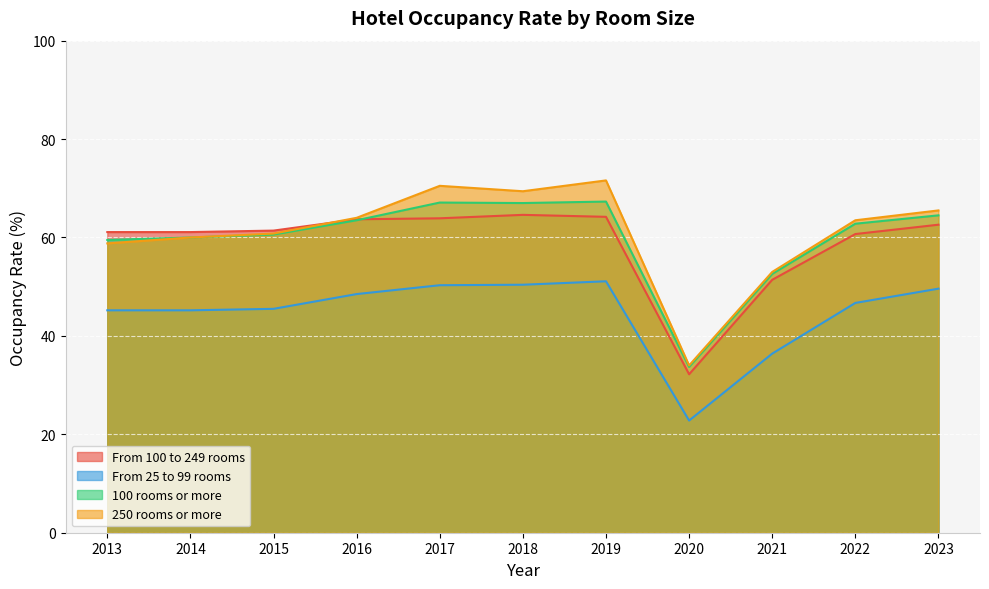

What is the average value of the From 25 to 99 rooms series?

44.7